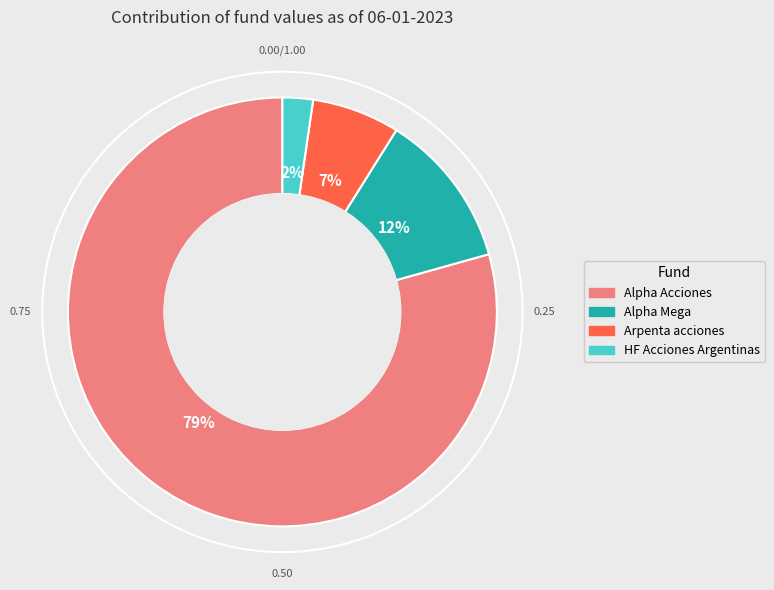

What is the largest slice in the pie chart?

Alpha Acciones